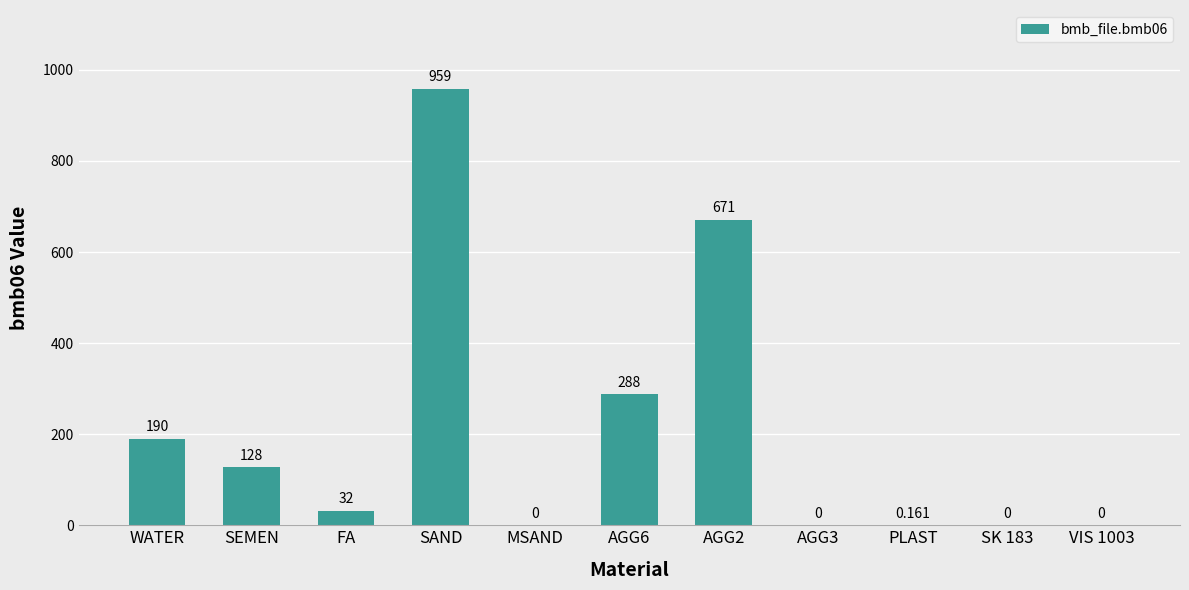

Where does the data first go above 32?

WATER